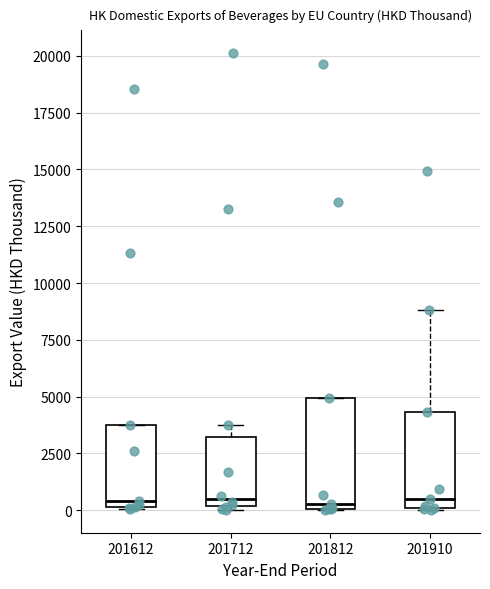

Reading left to right, read every box against the y-axis: the position of its median line, the range the box covers, and the ends of its whiskers. The values are not printed on the chart, so give them approximately, as read against the axis.

201612: median 500, box 0 to 4000, whiskers 0 to 4000
201712: median 500, box 0 to 3000, whiskers 0 (just below the box's lower edge) to 3500
201812: median 500, box 0 to 5000, whiskers 0 to 5000
201910: median 500, box 0 to 4500, whiskers 0 to 9000